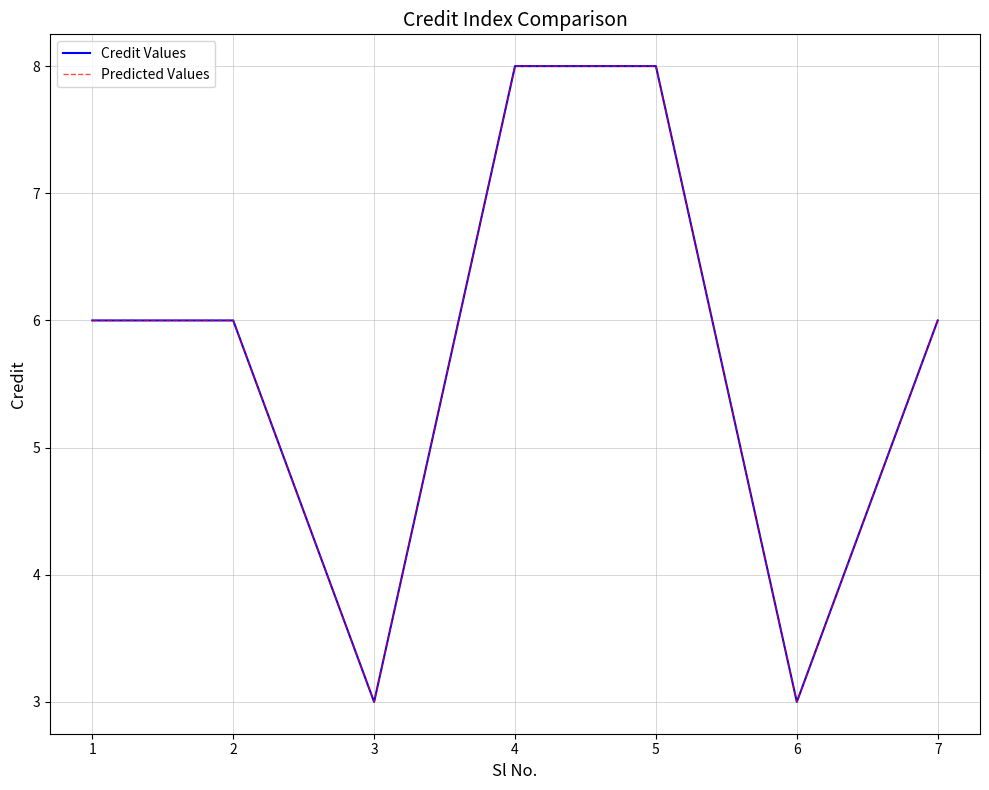

True or false: Predicted Values has more than 0 interior local peaks.

False